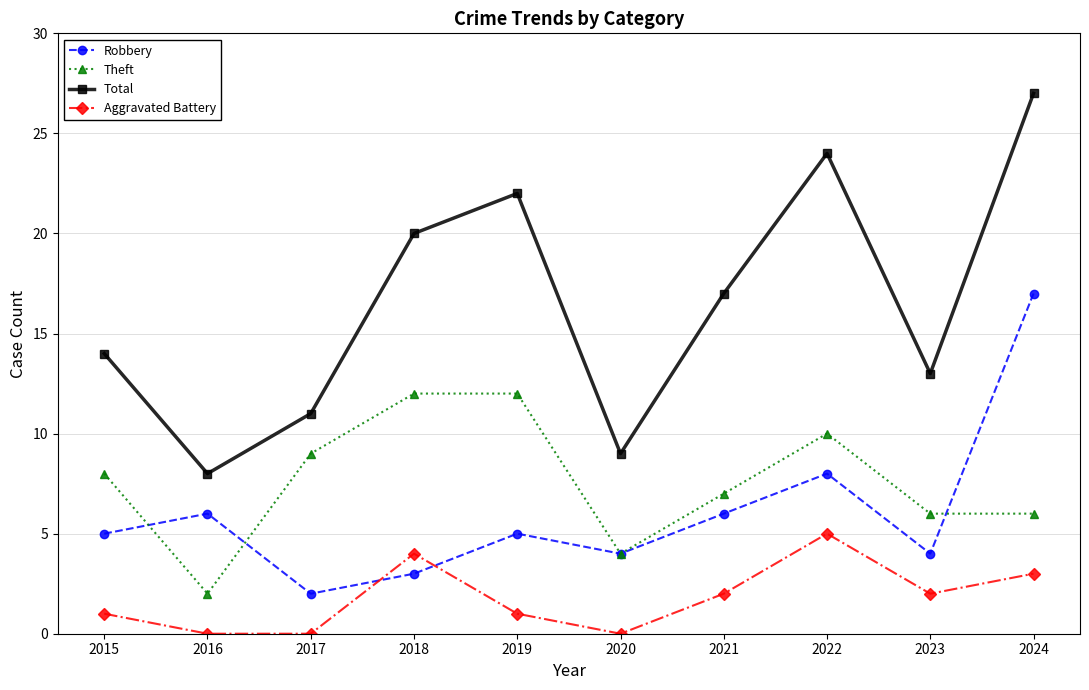

Does the chart have visible grid lines?

Yes